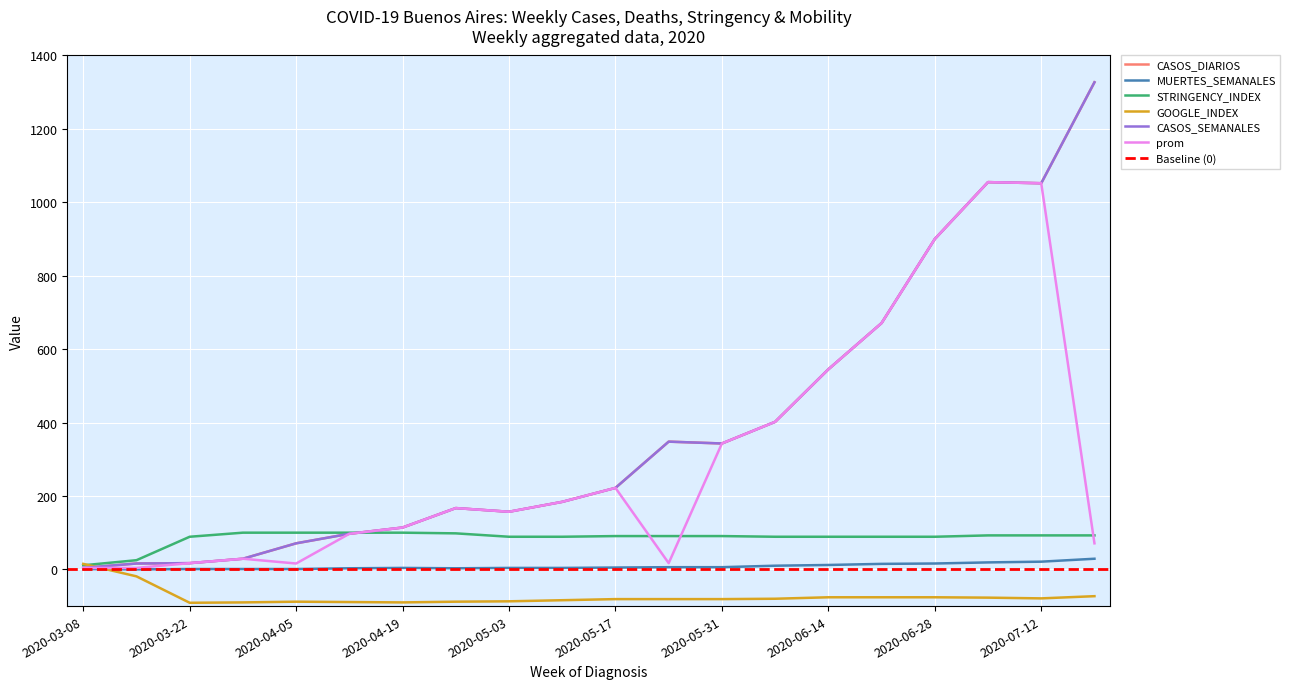

The value of CASOS_DIARIOS at 2020-05-24 is 348.0. True or false?

True